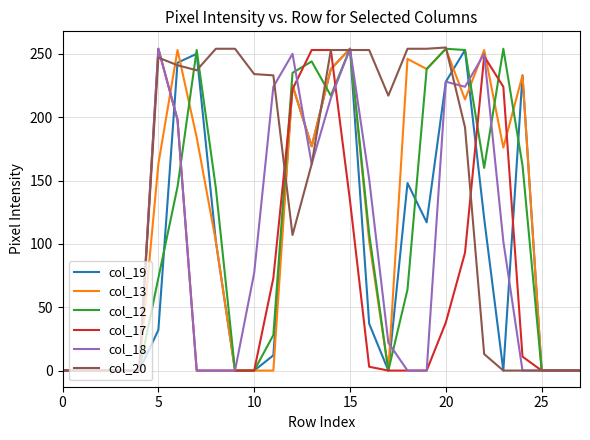

Which series has the largest total across all categories?

col_20